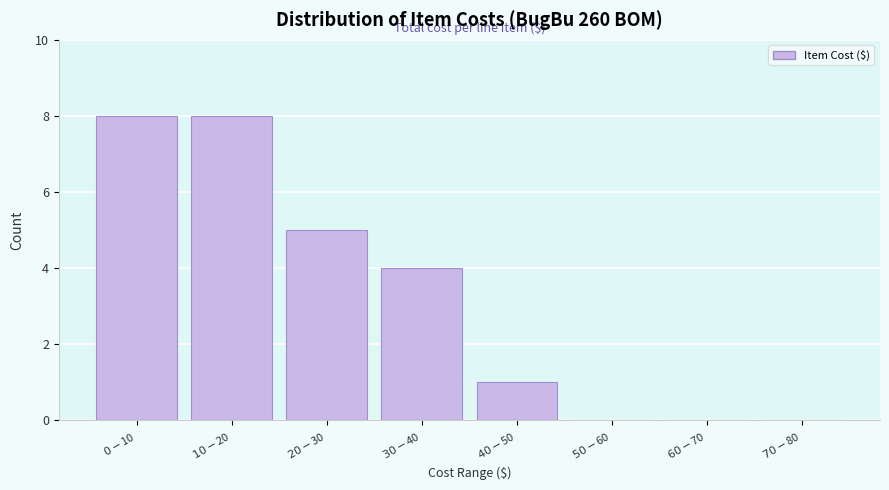

What is the maximum value shown in the chart?

8